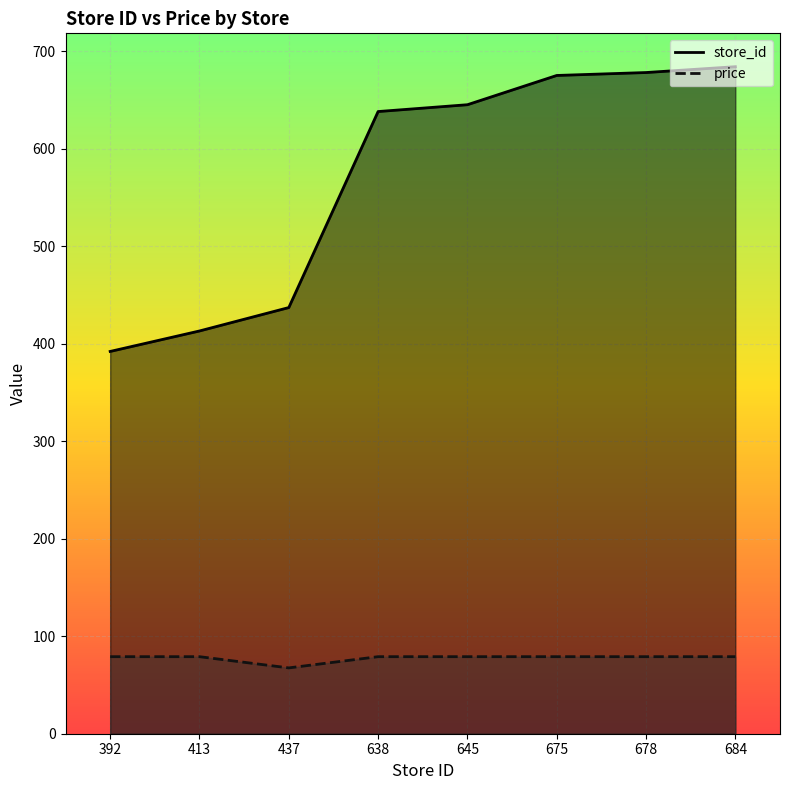

What is the value of the price point at the 7th from the left?

79.0